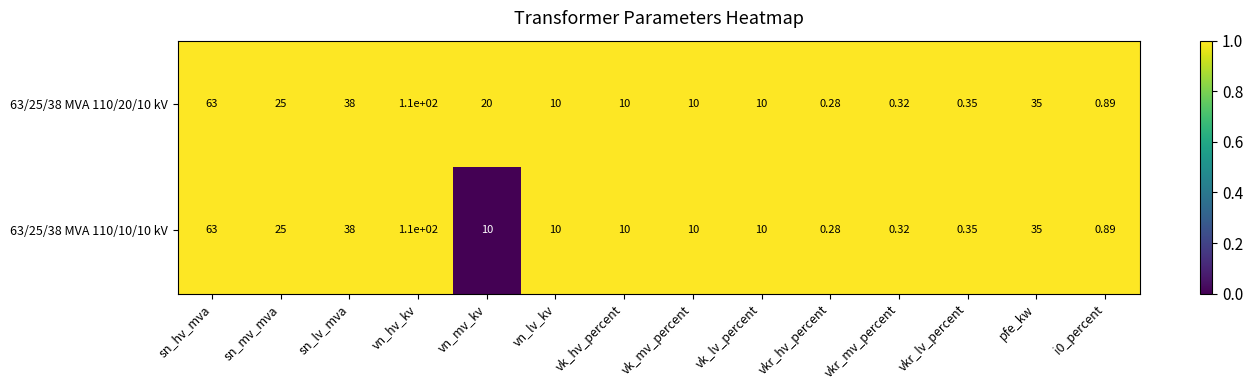

Which category has the highest value across all series?

vn_hv_kv